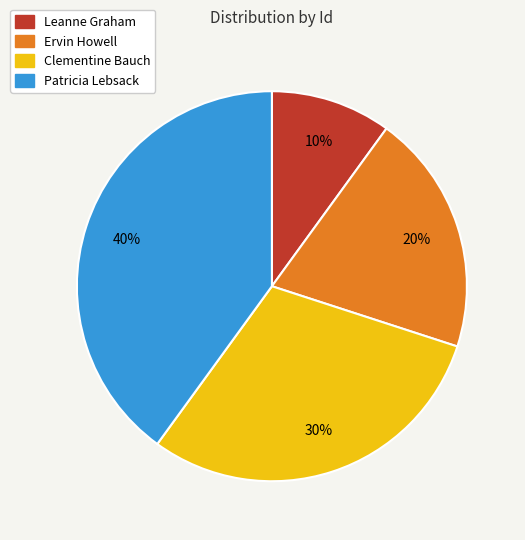

Which slice is the smallest?

Leanne Graham